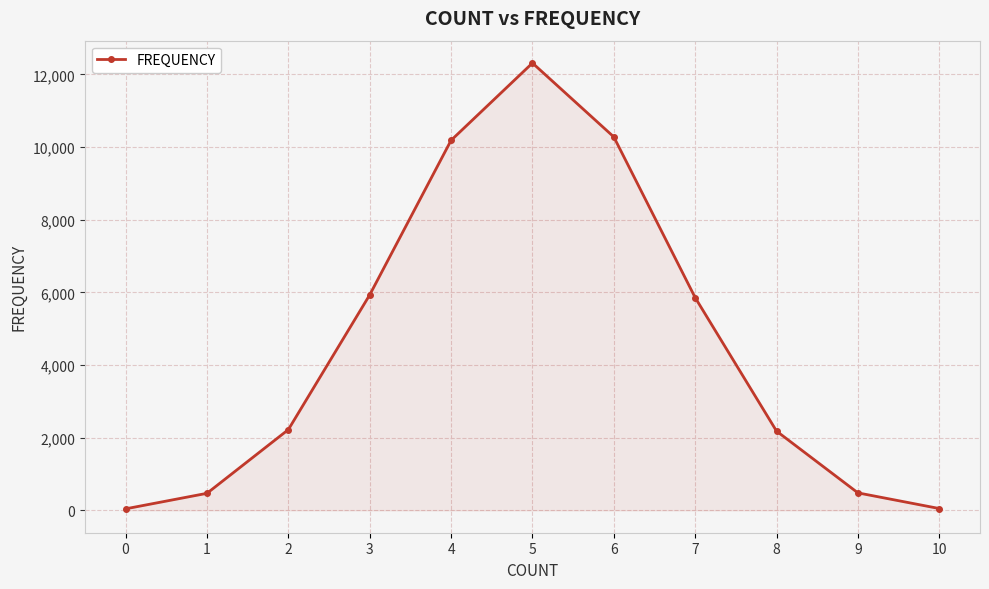

How many interior local peaks (higher than both neighbors) does the data have?

1